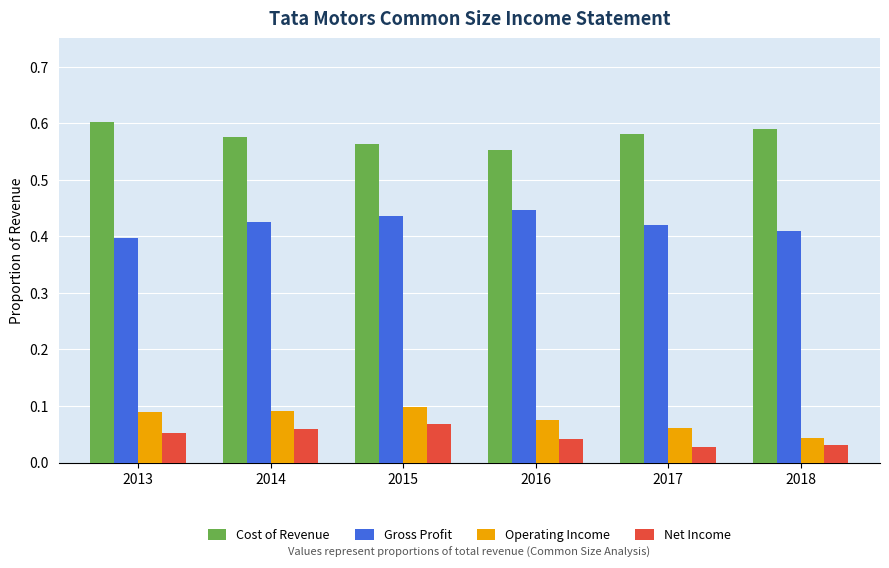

The value of Operating Income at 2015 is 0.1. True or false?

True